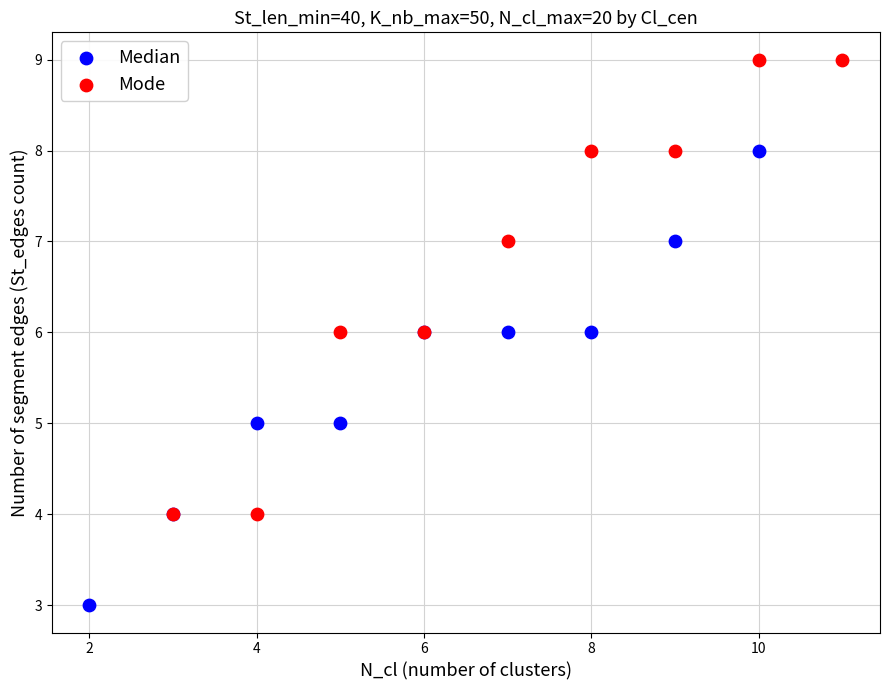

Which series contains the lowest Y value?

Median